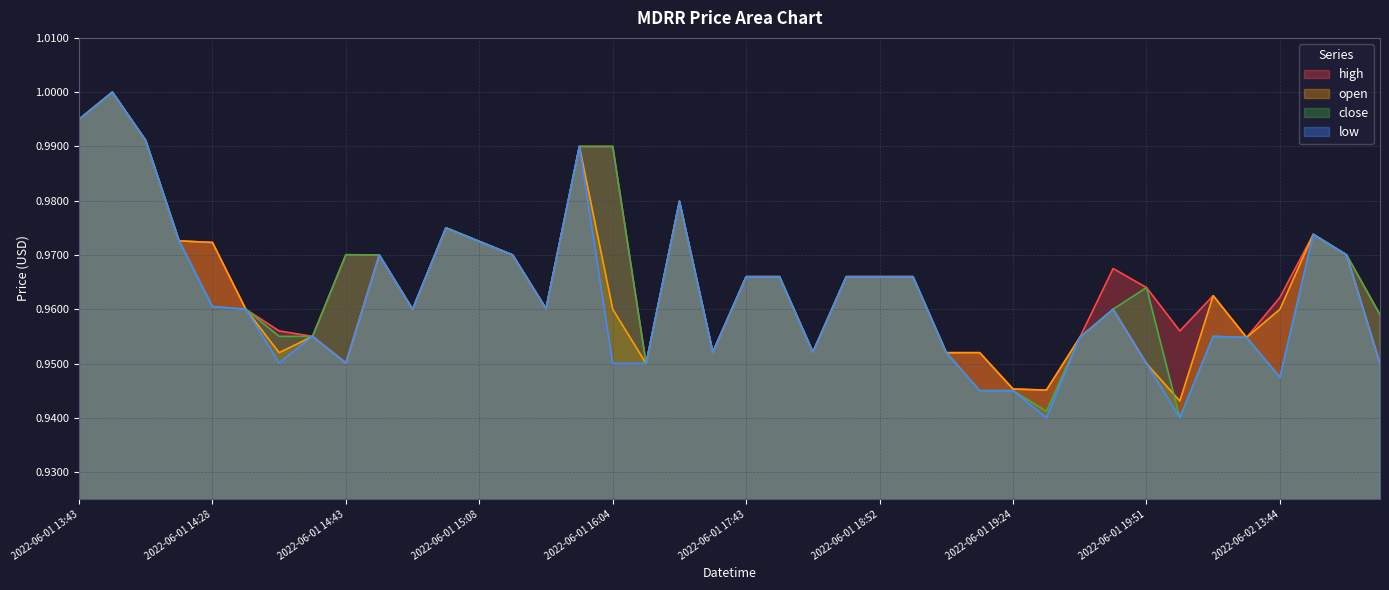

Which series has the largest range (max minus min)?

close